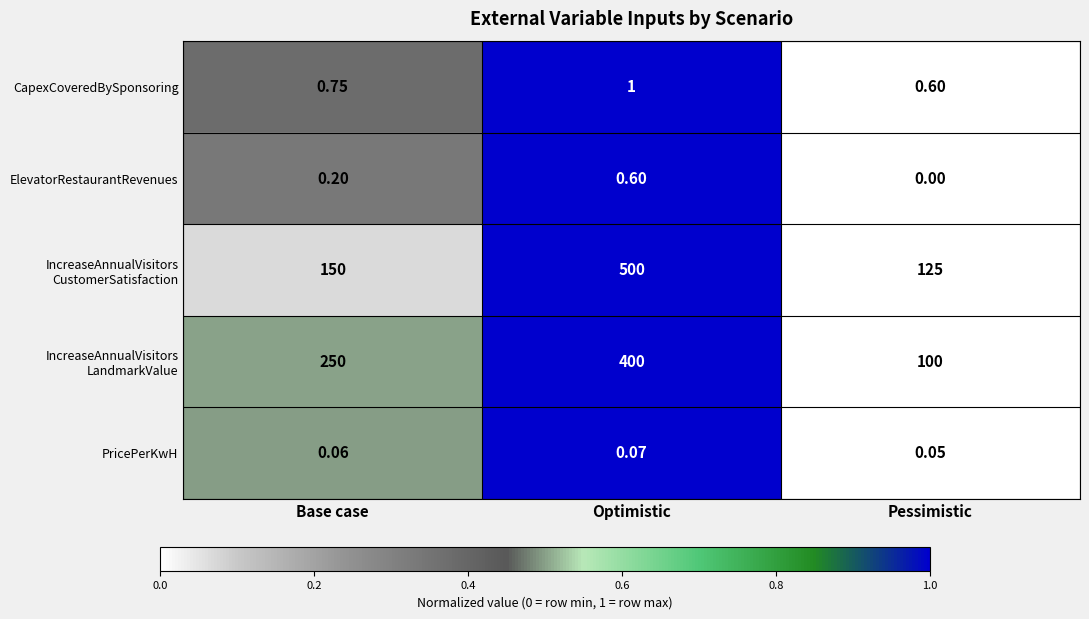

List the labels in order of CapexCoveredBySponsoring value, smallest first.

Pessimistic, Base case, Optimistic